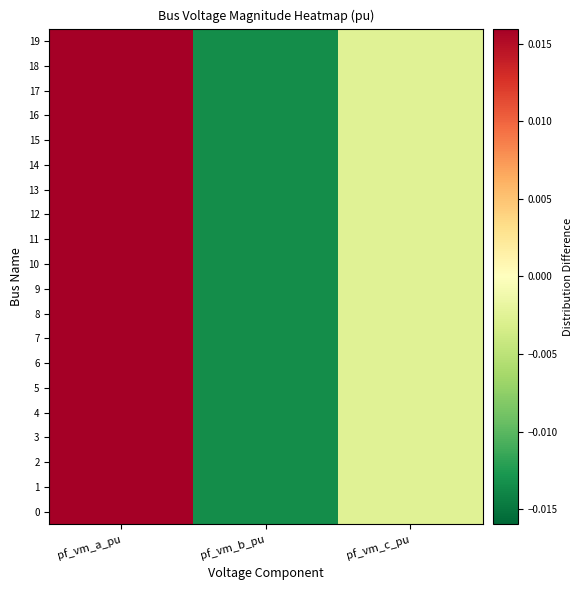

How many distinct data groups are displayed?

20